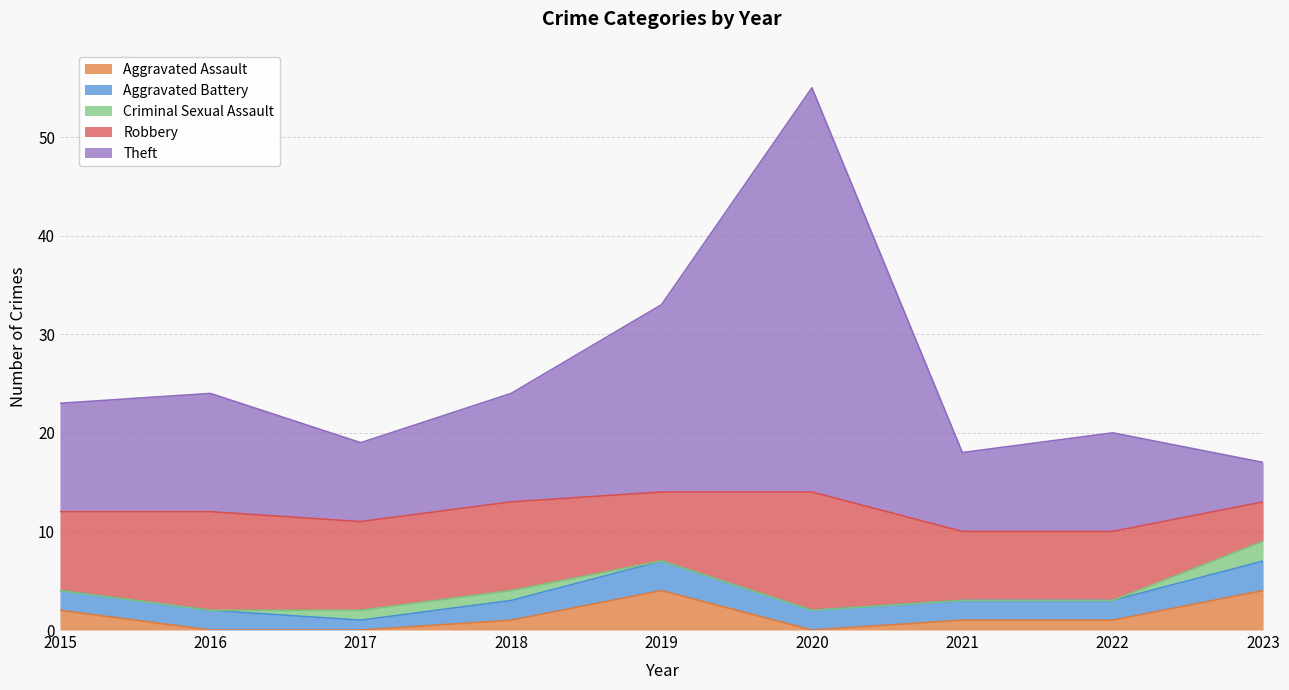

Reading left to right, what are all the values shown in this chart?

Aggravated Assault: 2015=2	2016=0	2017=0	2018=1	2019=4	2020=0	2021=1	2022=1	2023=4
Aggravated Battery: 2015=2	2016=2	2017=1	2018=2	2019=3	2020=2	2021=2	2022=2	2023=3
Criminal Sexual Assault: 2015=0	2016=0	2017=1	2018=1	2019=0	2020=0	2021=0	2022=0	2023=2
Robbery: 2015=8	2016=10	2017=9	2018=9	2019=7	2020=12	2021=7	2022=7	2023=4
Theft: 2015=11	2016=12	2017=8	2018=11	2019=19	2020=41	2021=8	2022=10	2023=4